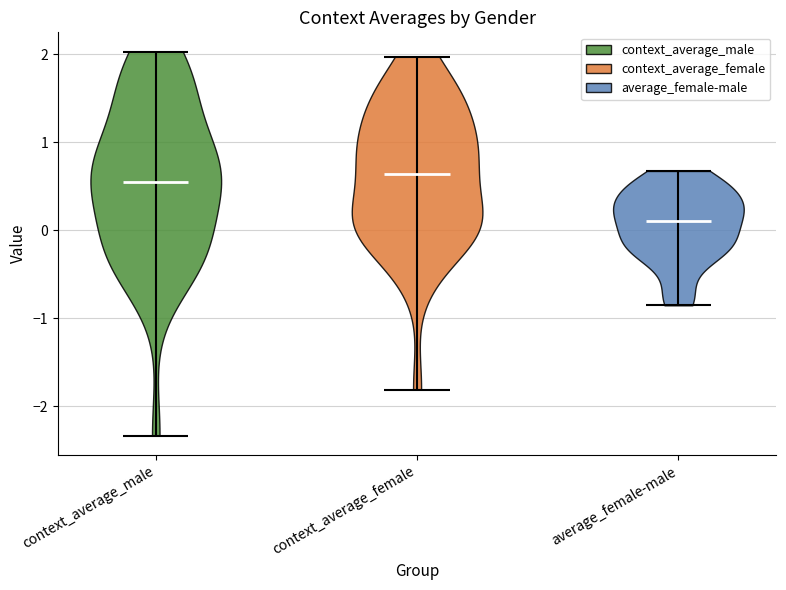

Reading left to right, read every violin against the y-axis: where its median line is, and the lowest and highest points it reaches. The values are not printed on the chart, so give them approximately, as read against the axis.

context_average_male: median line 0.6, lowest point -2.3, highest point 2.0
context_average_female: median line 0.6, lowest point -1.8, highest point 2.0
average_female-male: median line 0.1, lowest point -0.9, highest point 0.7